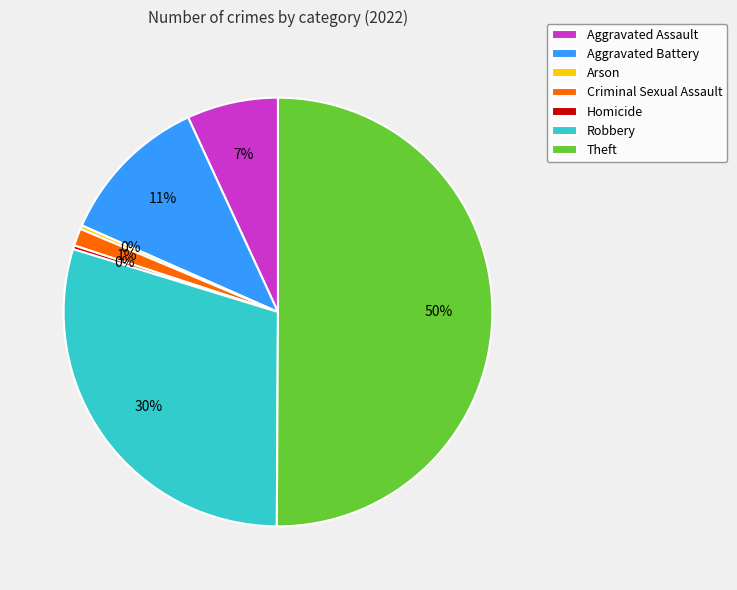

Which slice represents more than half of the pie?

Theft